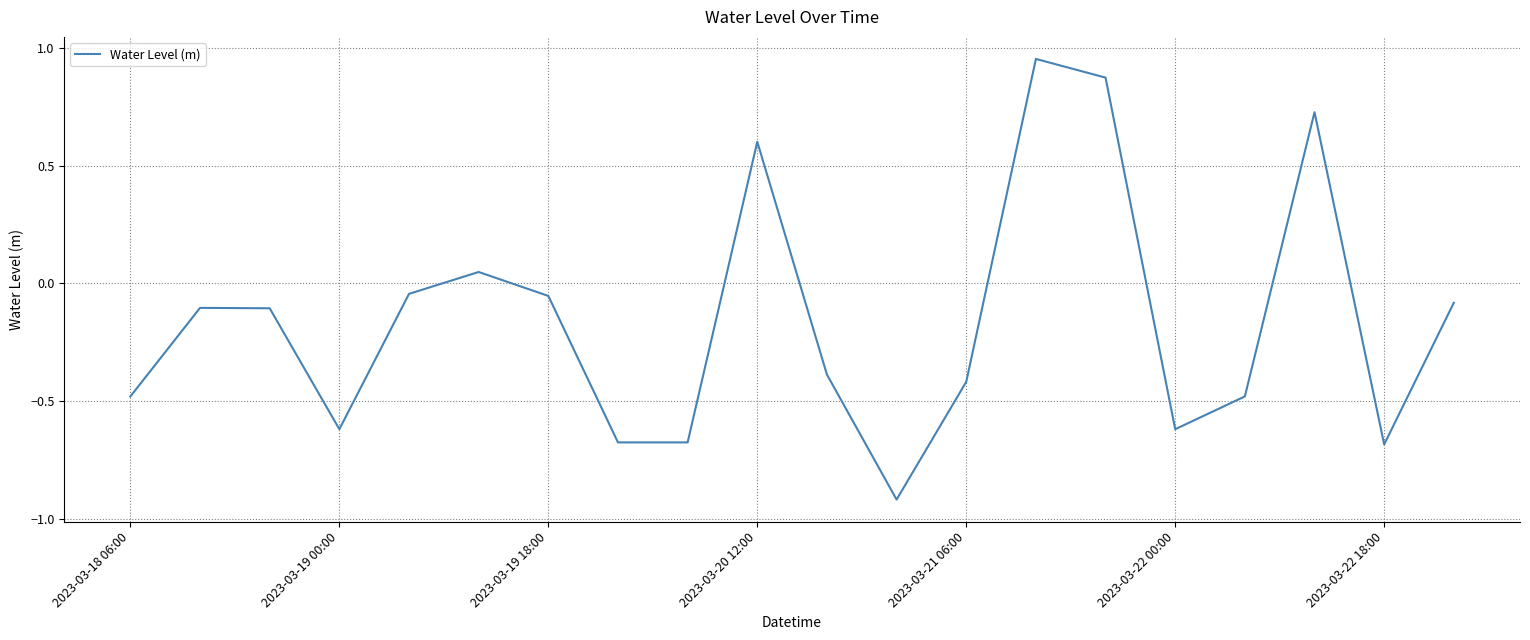

What is the difference between the maximum and minimum values?

1.9